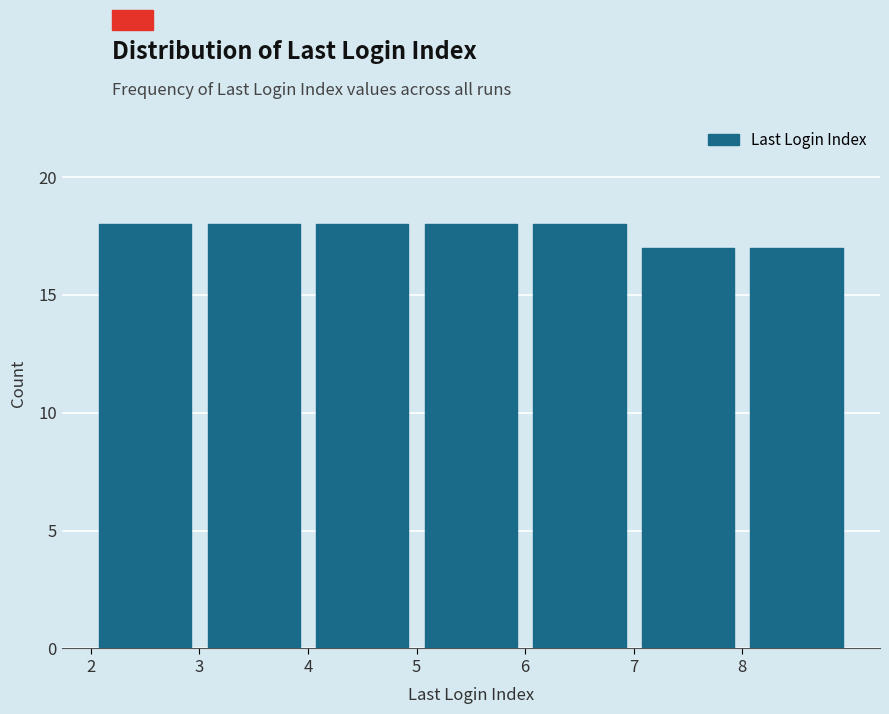

How tall is the bar that spans 8 to 9 on the x-axis? The values are not printed on the chart, so give them approximately, as read against the axis.

17